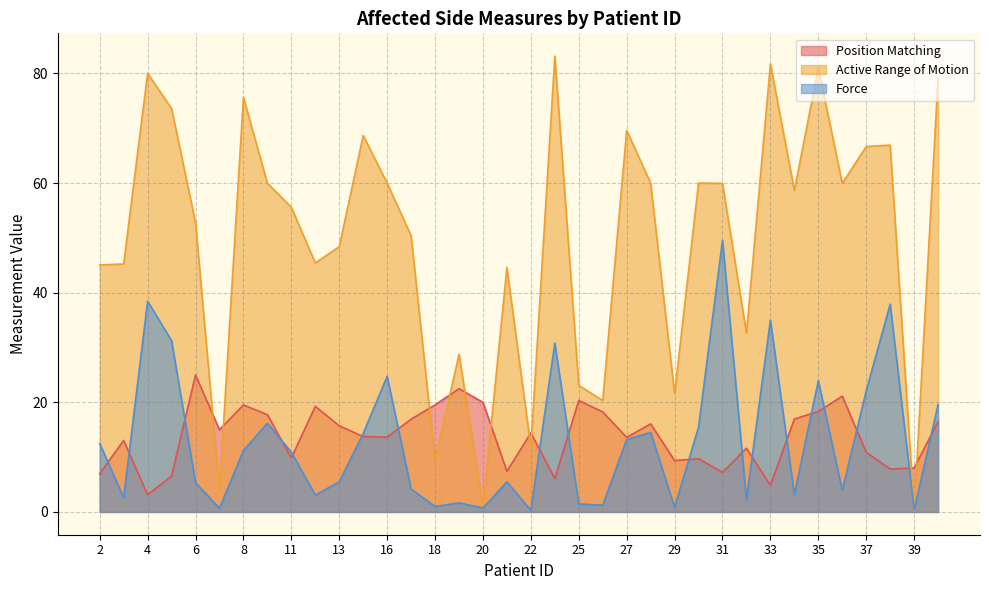

What is the difference between the second highest and minimum values in the Active Range of Motion series?

81.6